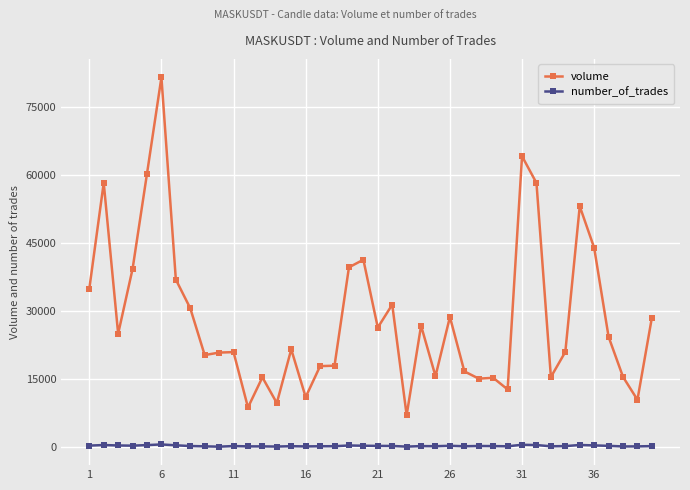

What is the highest value of the volume series?

81431